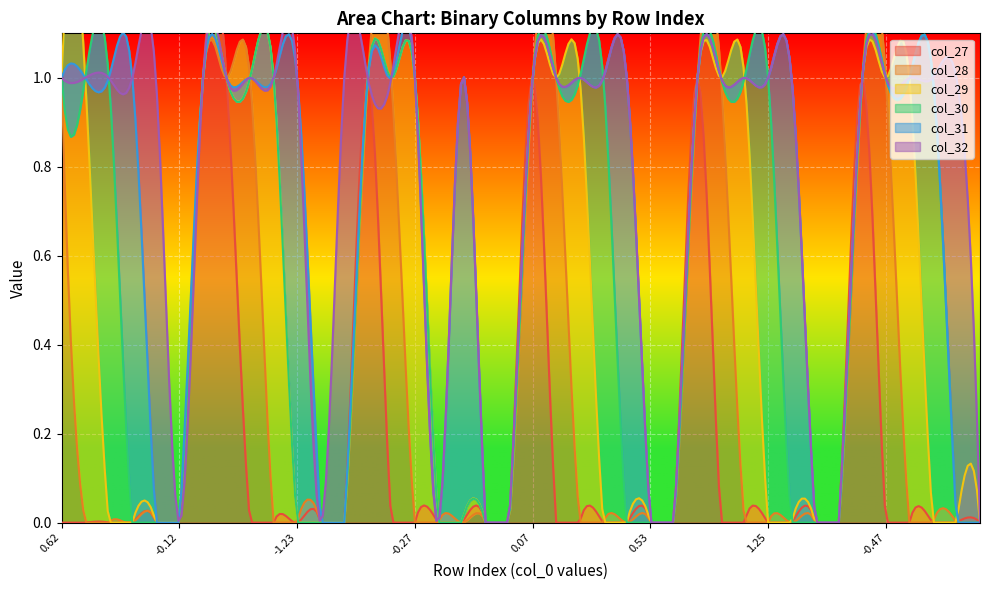

True or false: col_29 has more than 2 points higher than both neighbors.

True